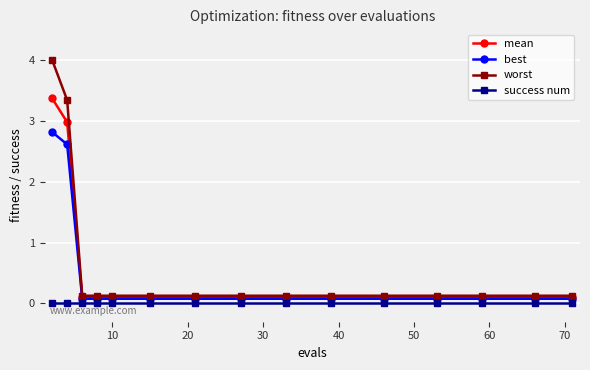

Which series has the largest range (max minus min)?

worst